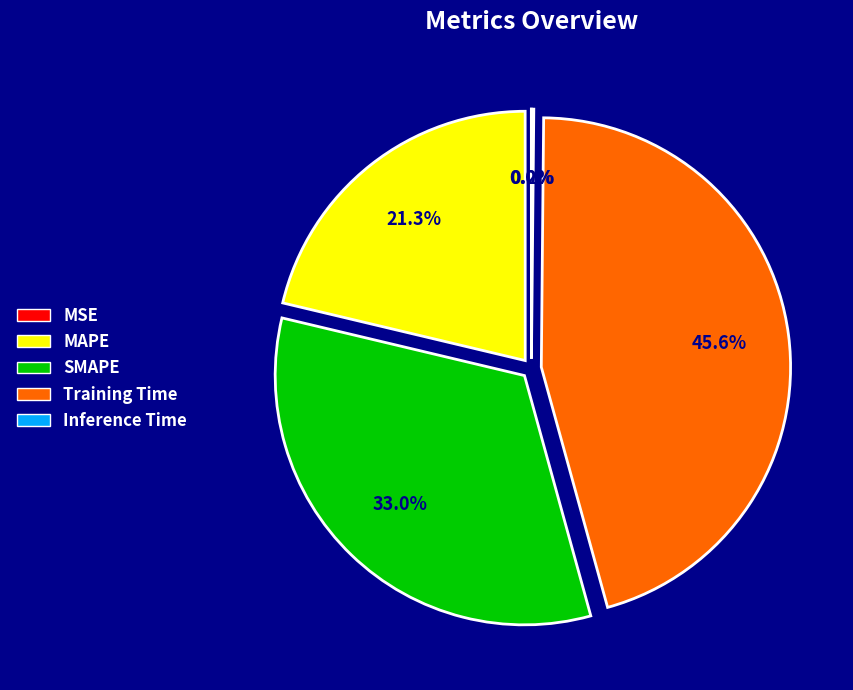

To the nearest percent, what is the combined percentage of SMAPE and MAPE?

54%